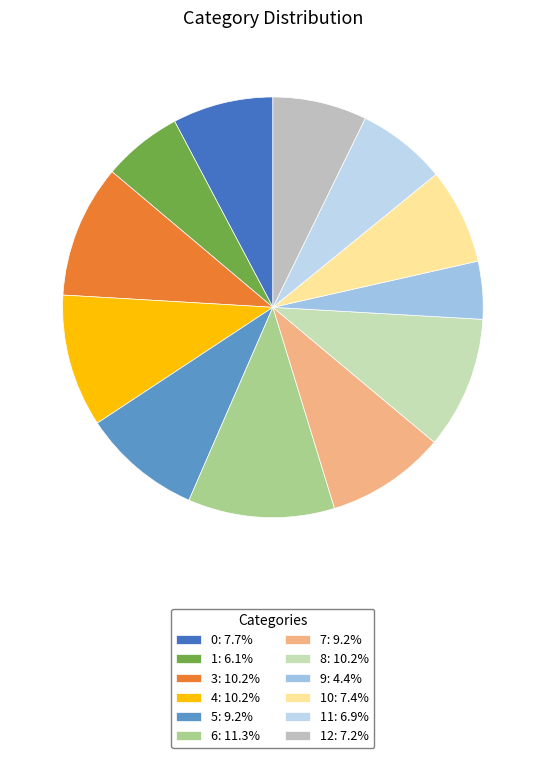

Count the number of slices in the pie.

12